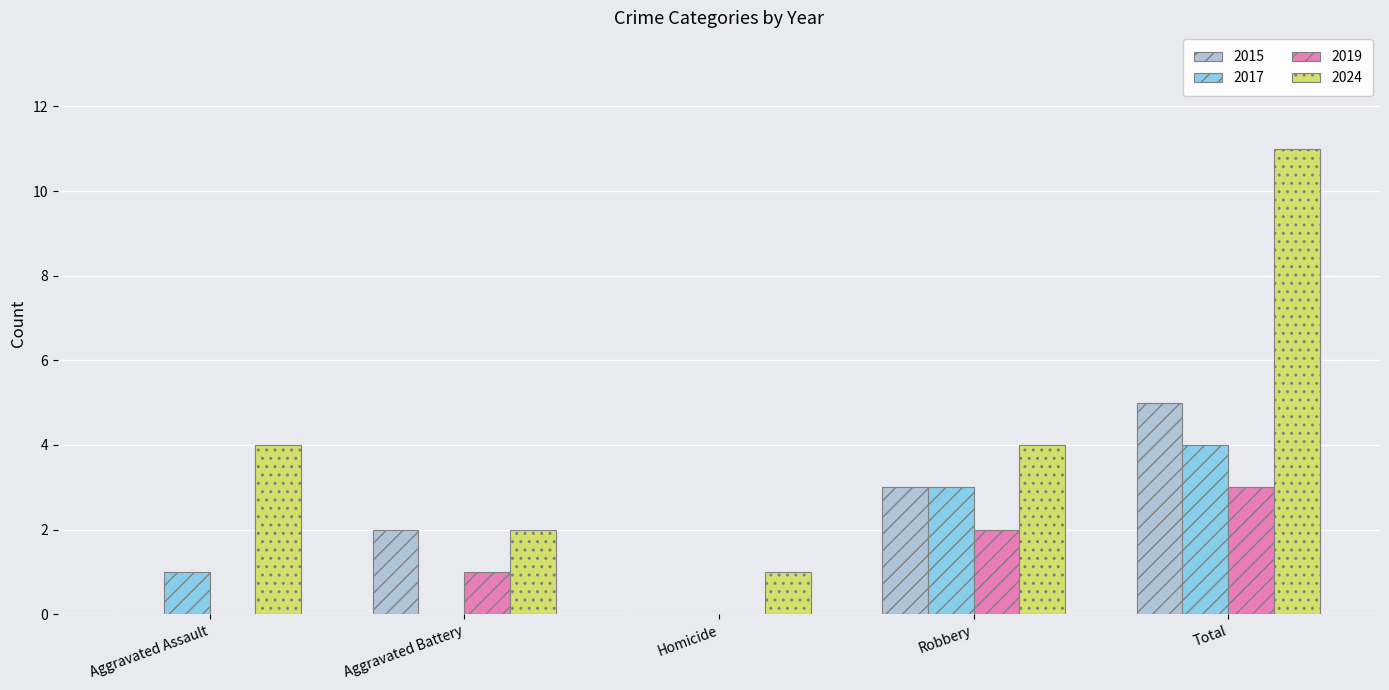

The value of 2017 at Aggravated Battery is 0. True or false?

True